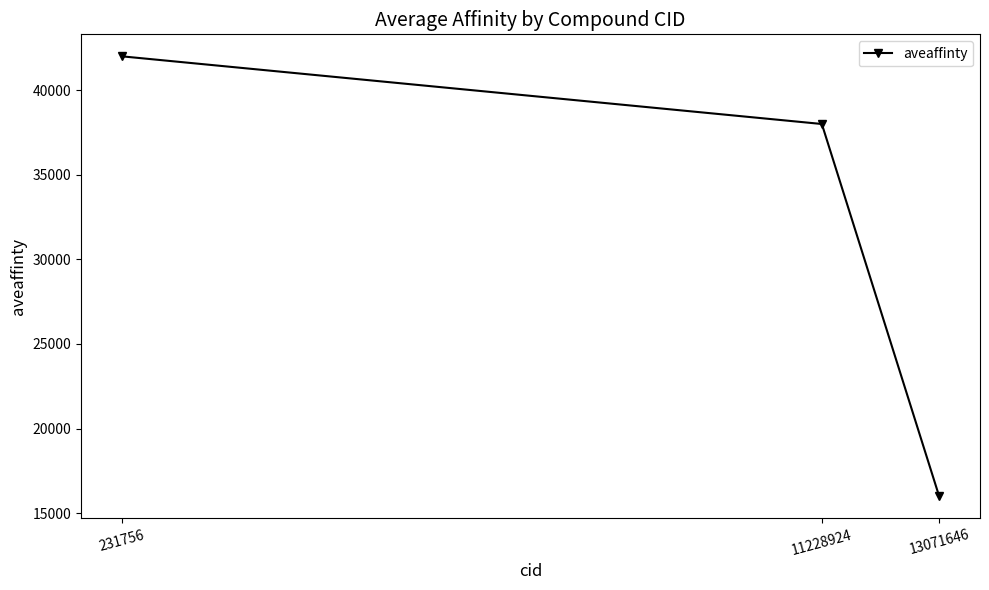

True or false: the data shows 16000 at 13071646.

True